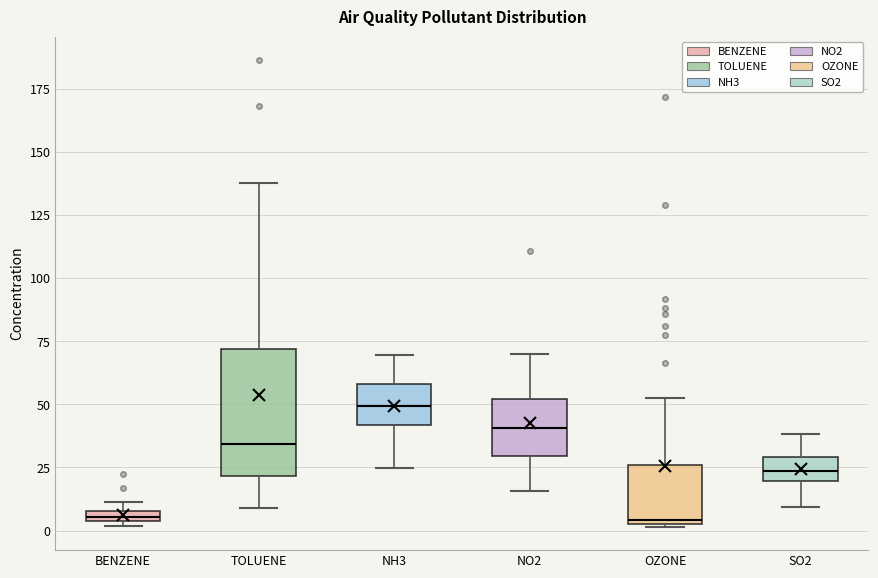

Where does the lower whisker of the box for TOLUENE end on the y-axis? The values are not printed on the chart, so give them approximately, as read against the axis.

10